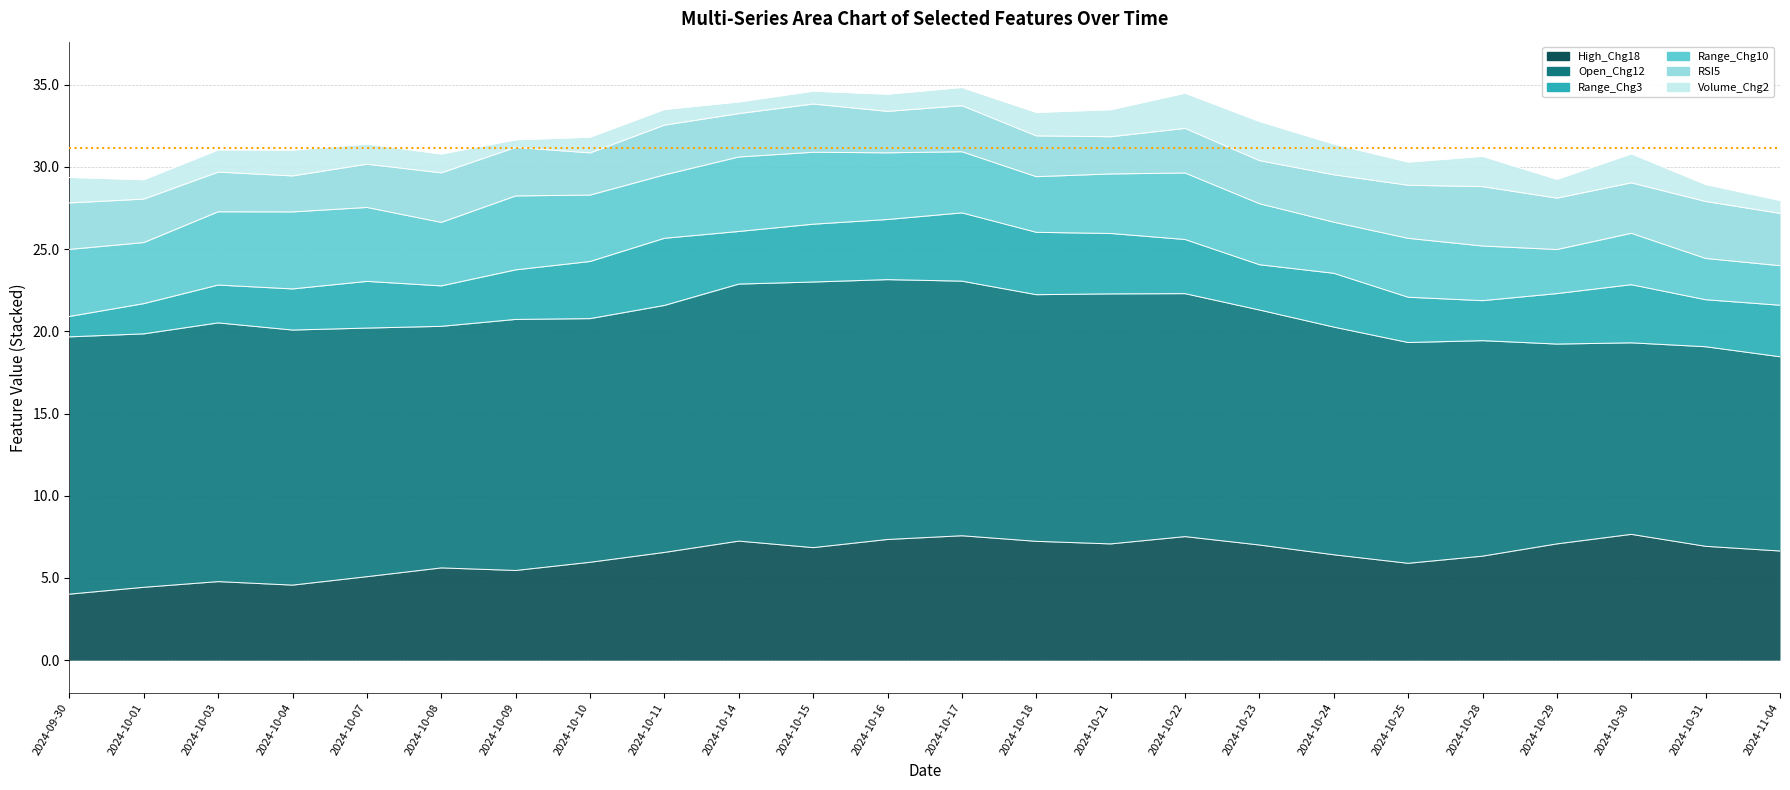

At how many categories does at least one series exceed 10?

24